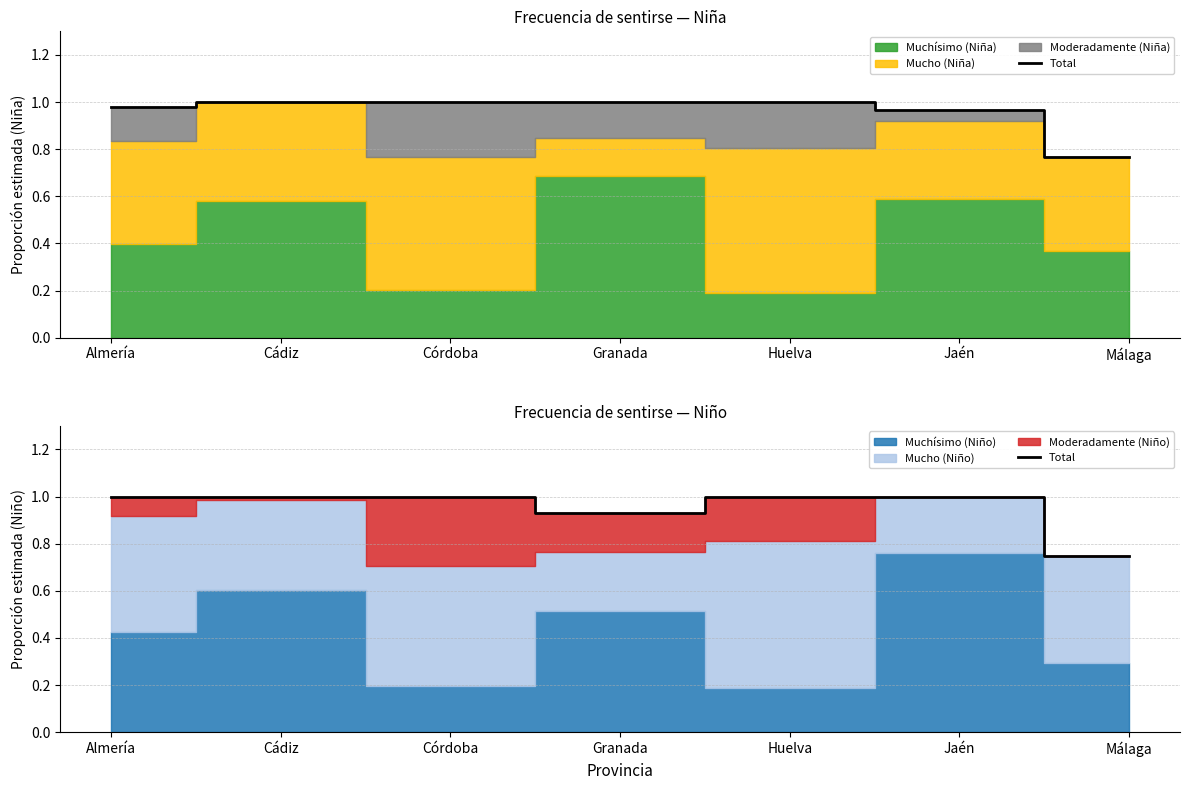

The chart shows a value of 0.5 at Cádiz. True or false?

False